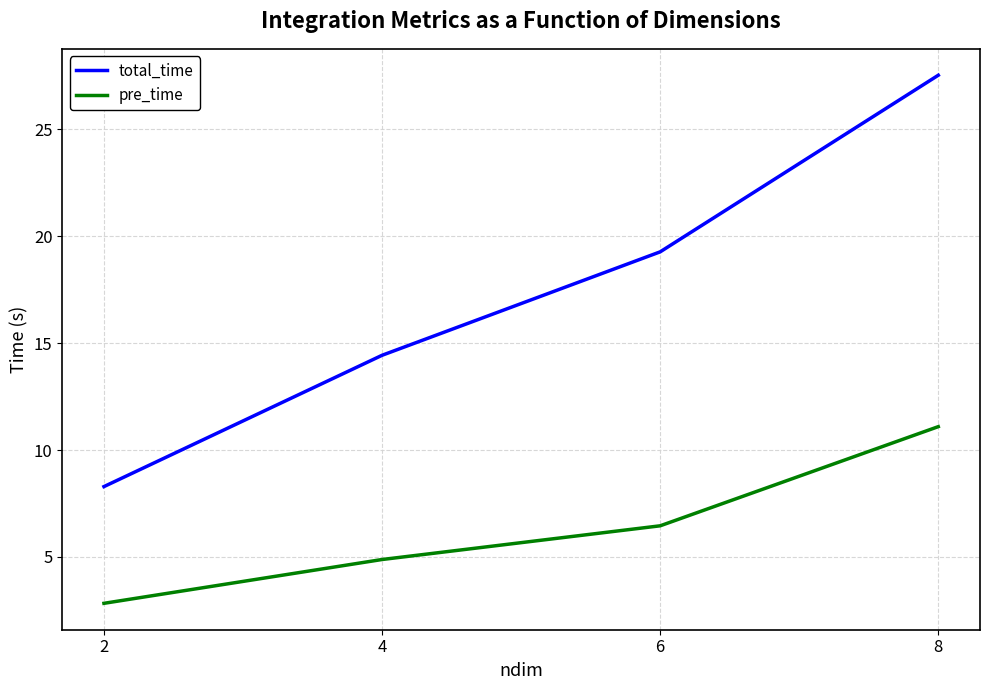

At which category is the sum across all series the highest?

8